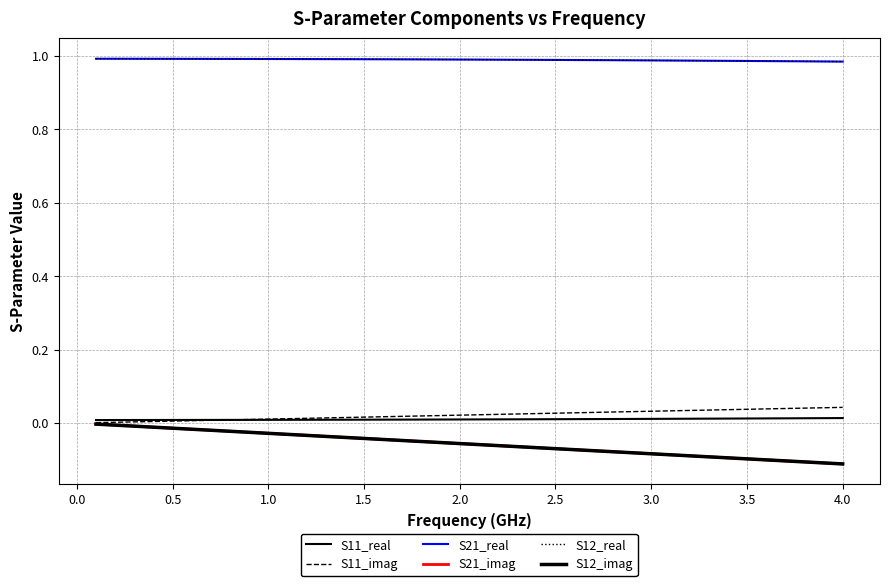

True or false: S11_real and S12_real intersect in this chart.

False